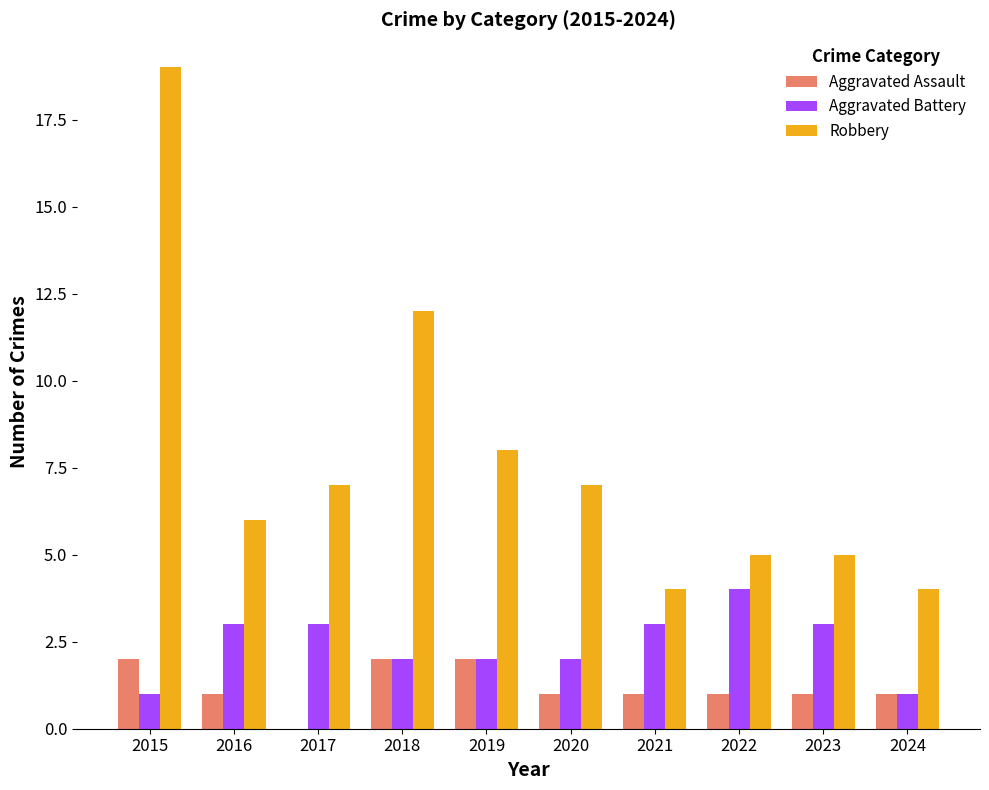

How many groups of bars are there?

10